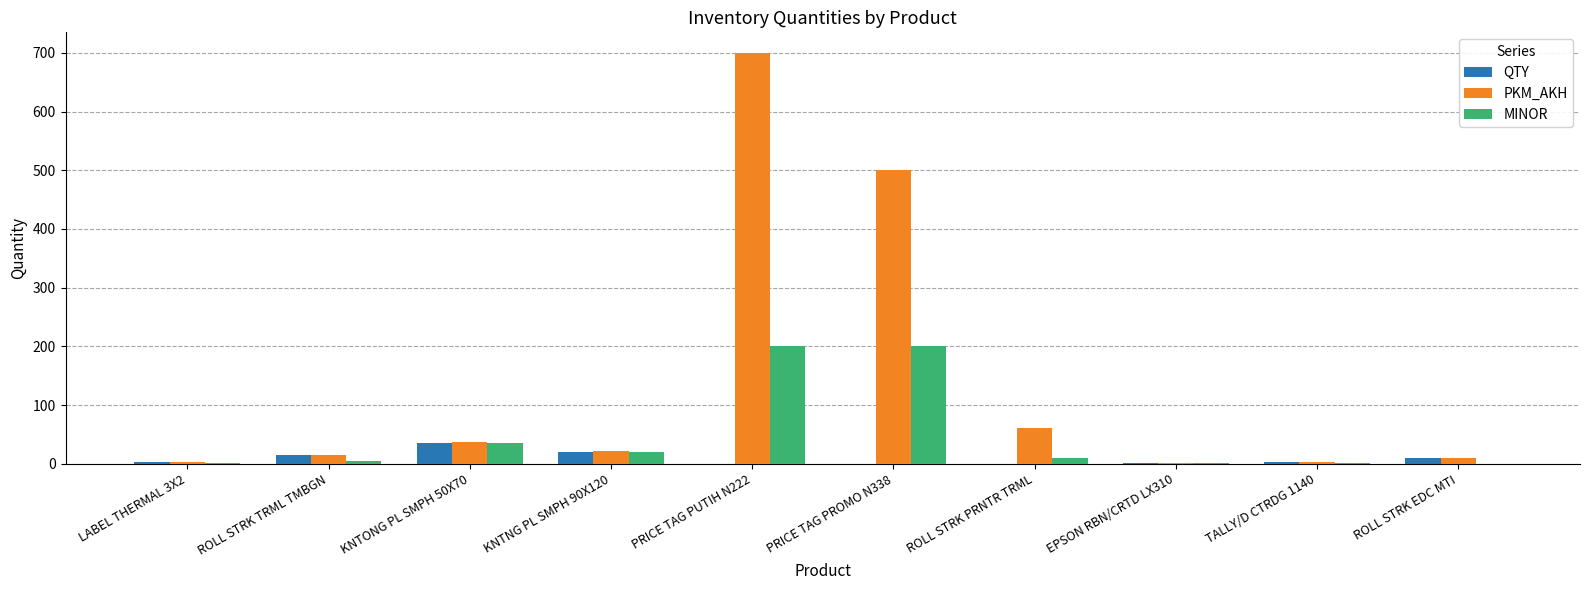

Is the value of PKM_AKH at KNTONG PL SMPH 50X70 greater than the value of MINOR at ROLL STRK TRML TMBGN?

Yes